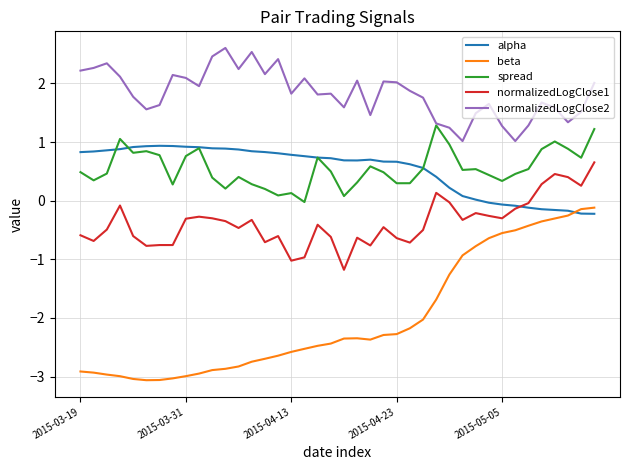

Does the chart display data point markers on the line(s)?

No